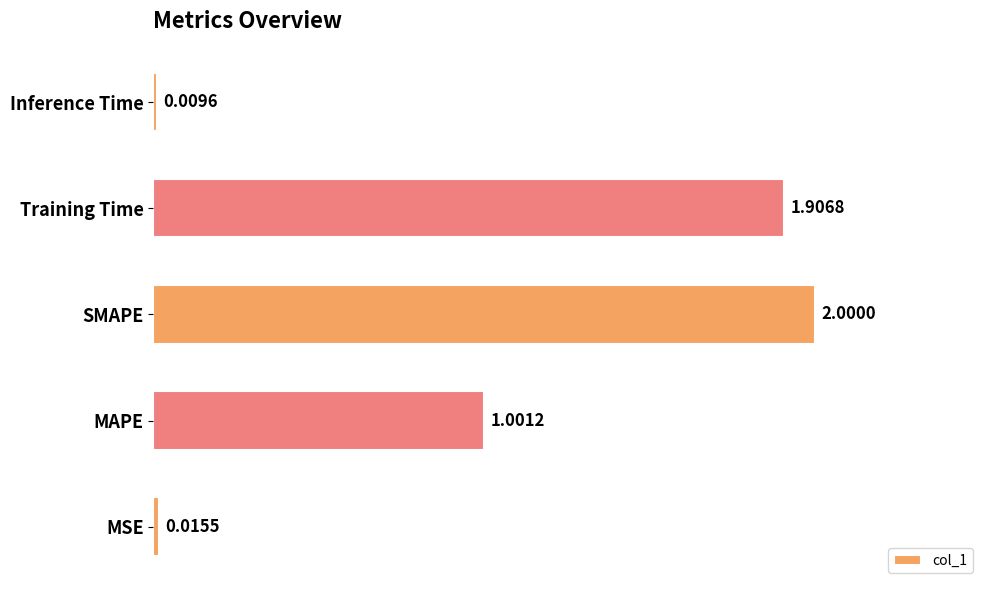

At which category does the chart reach its minimum across all series?

Inference Time